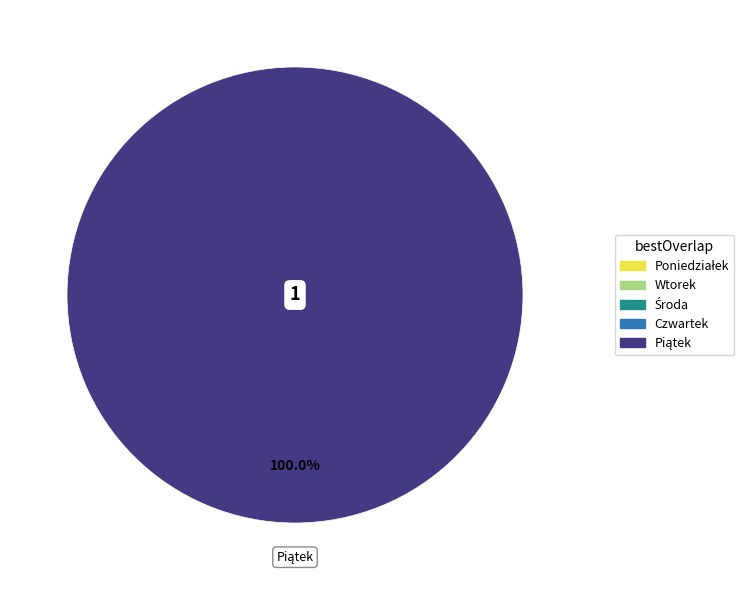

Is there any slice that represents more than half of the pie?

Yes